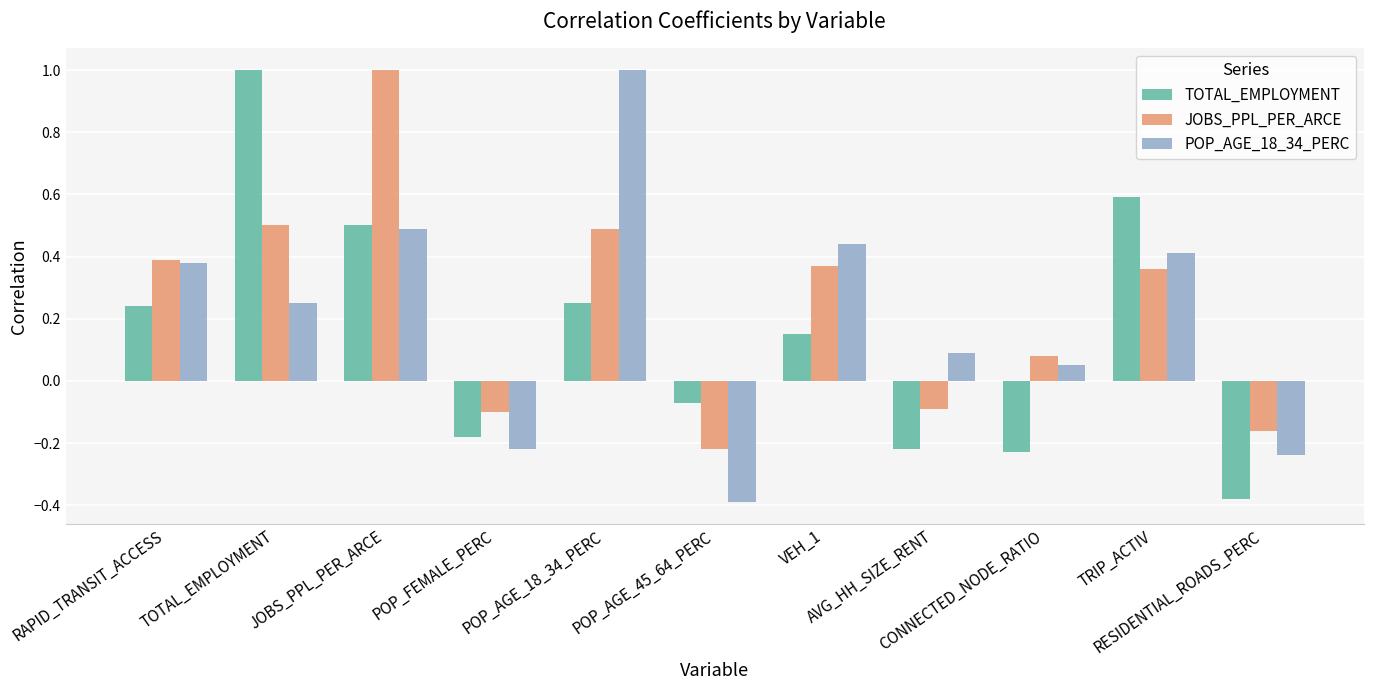

At how many categories does at least one series exceed 0?

8